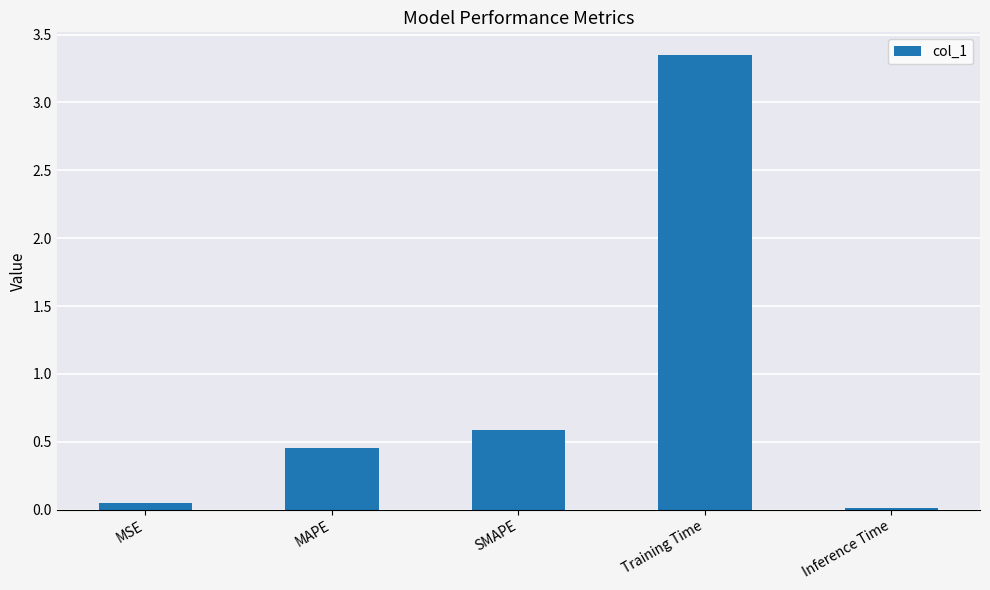

Are the bars grouped side by side (vs. stacked)?

No